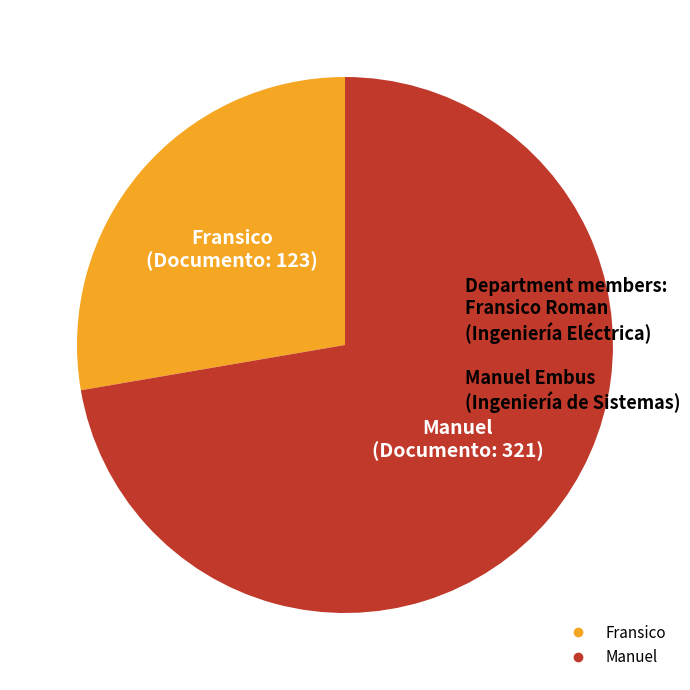

Rank the categories by value from lowest to highest.

Fransico, Manuel